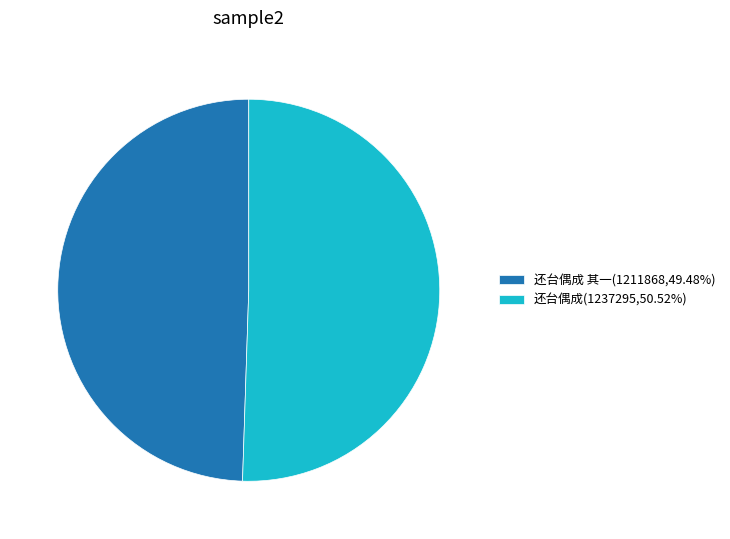

Do 还台偶成(1237295,50.52%) and 还台偶成 其一(1211868,49.48%) together represent more than half of the pie?

Yes